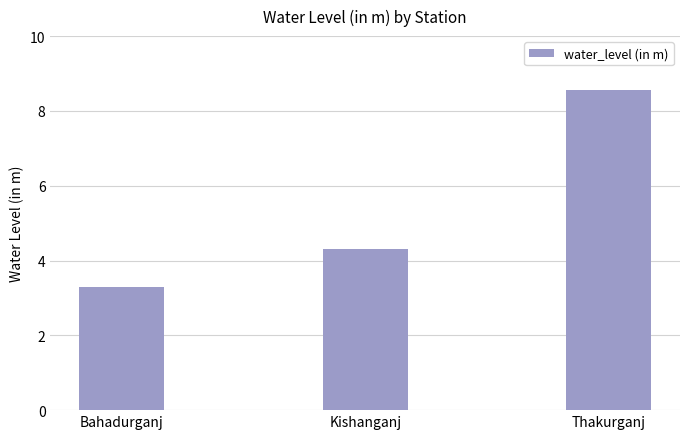

Reading left to right, what are all the values shown in this chart?

3.3	4.3	8.6